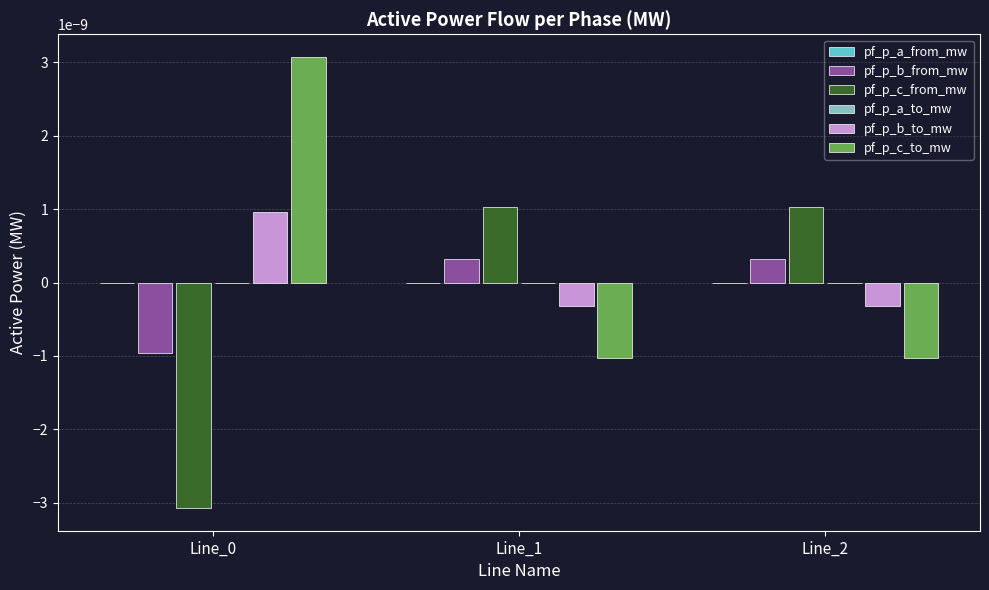

The pf_p_c_from_mw series shows 0.0 at Line_1. True or false?

True